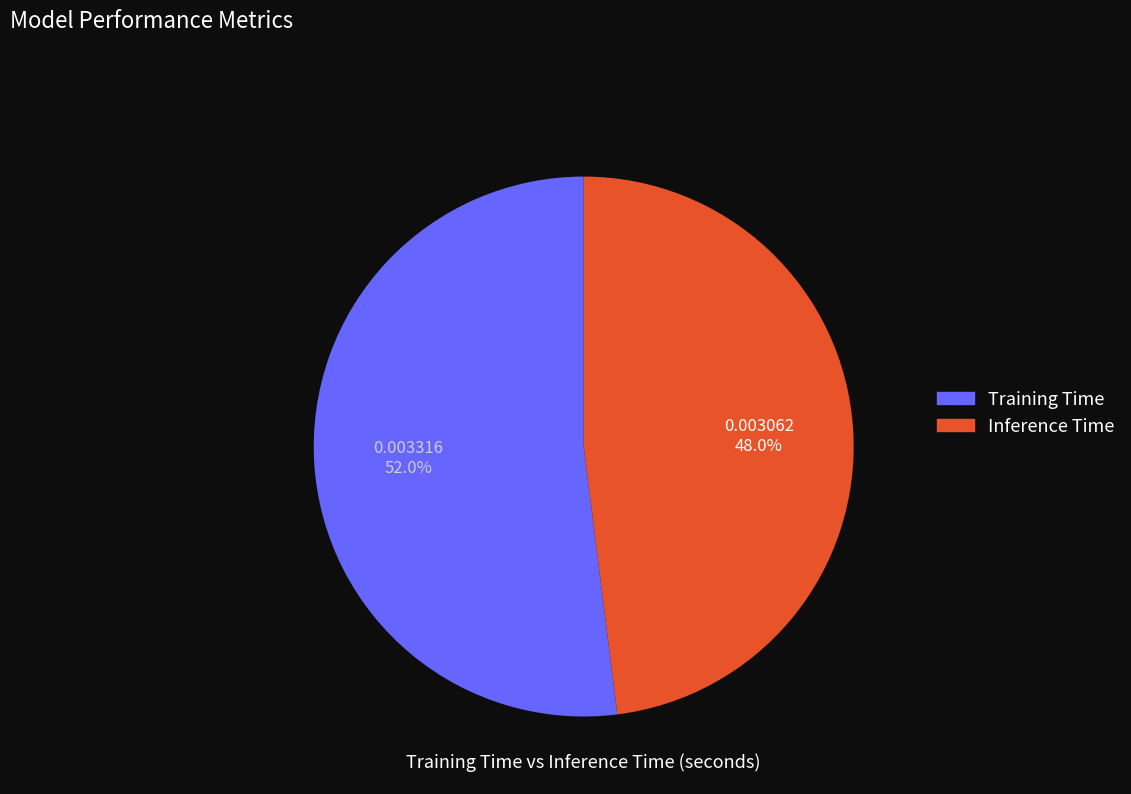

Is it true that Training Time is 52% of the pie?

True